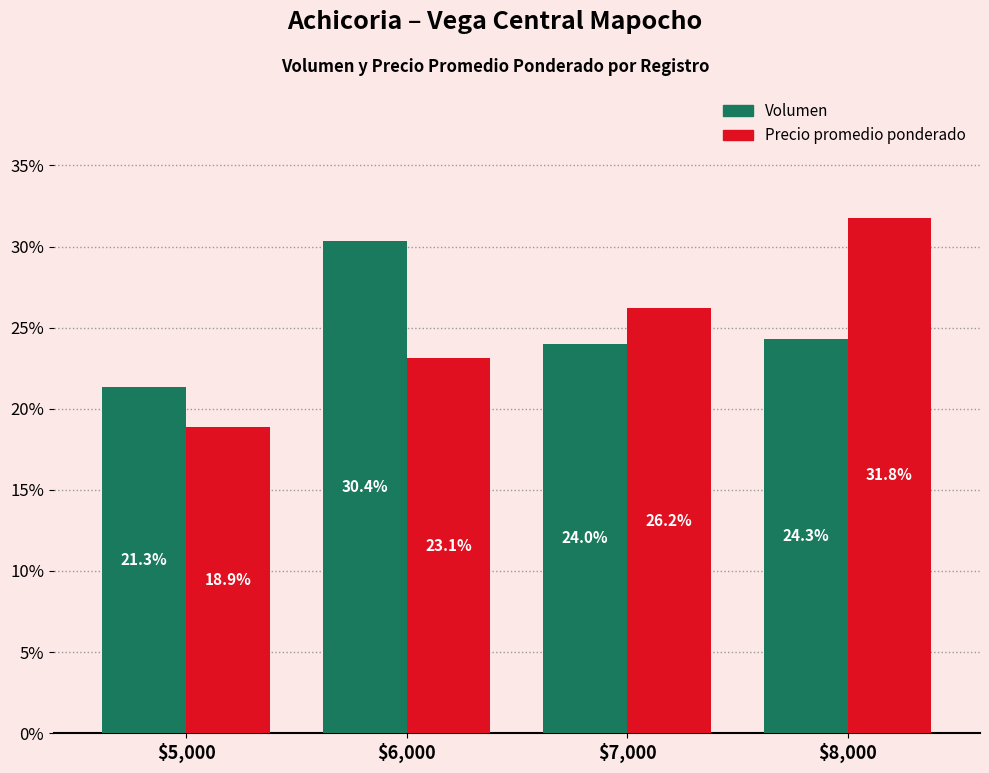

What is the greatest value displayed?

31.8